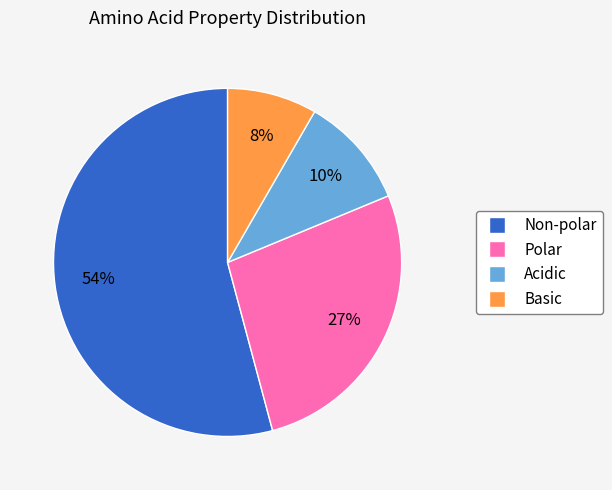

How many slices are in this pie chart?

4